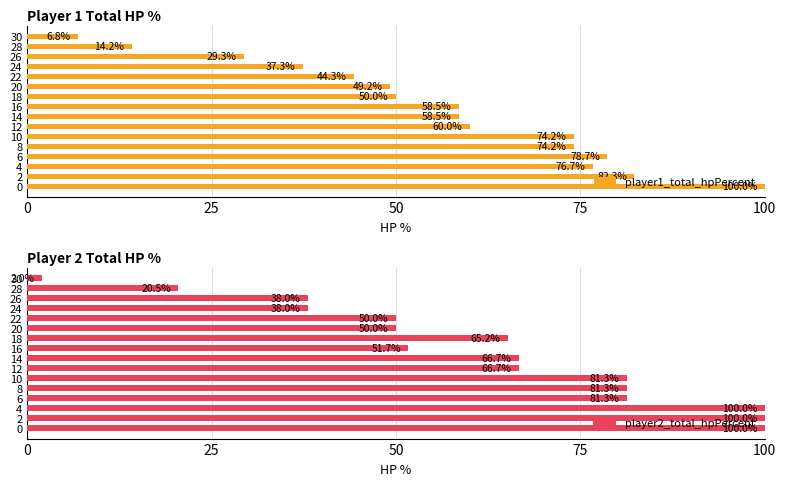

Reading left to right, list all the values displayed in this chart.

player1_total_hpPercent: 100.0	82.3	76.7	78.7	74.2	74.2	60.0	58.5	58.5	50.0	49.2	44.3	37.3	29.3	14.2	6.8
player2_total_hpPercent: 100.0	100.0	100.0	81.3	81.3	81.3	66.7	66.7	51.7	65.2	50.0	50.0	38.0	38.0	20.5	2.0